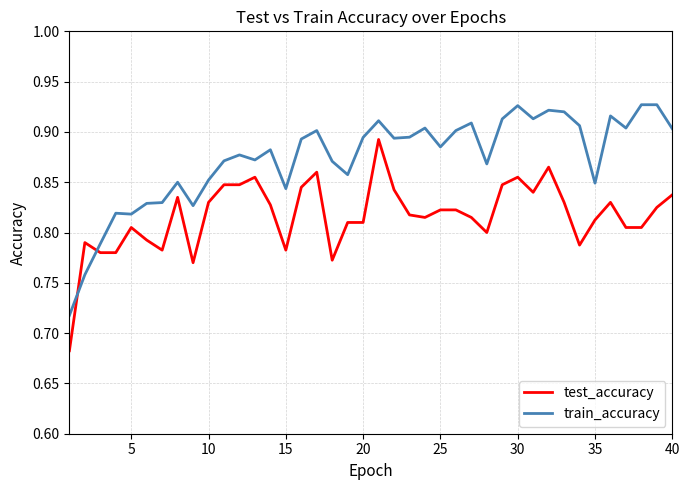

How many times do test_accuracy and train_accuracy cross each other?

2